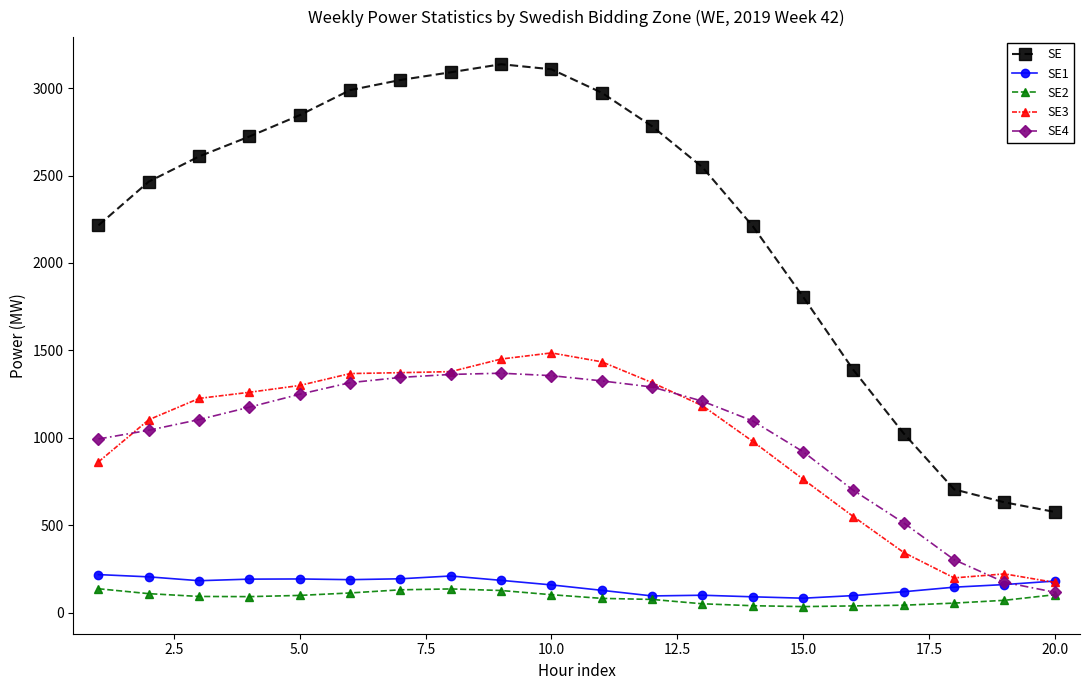

After their last crossing, which series has the higher values: SE4 or SE1?

SE1